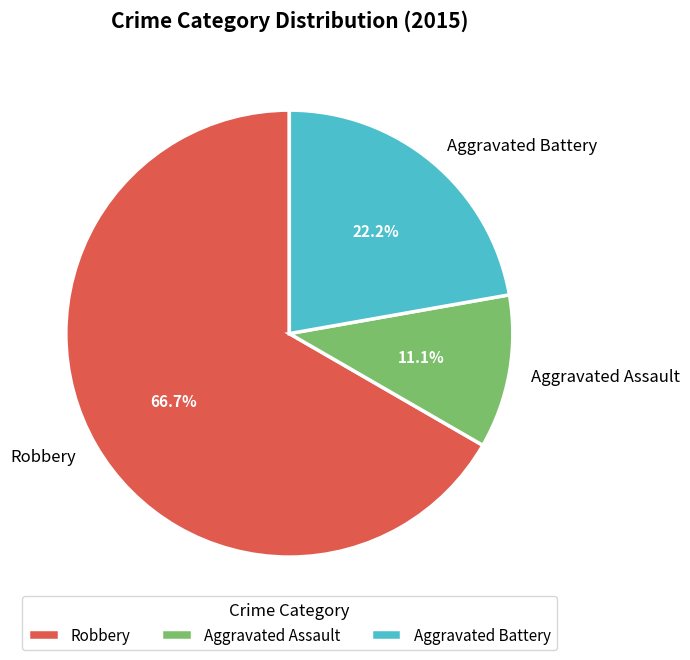

Which has a higher value, Robbery or Aggravated Assault?

Robbery